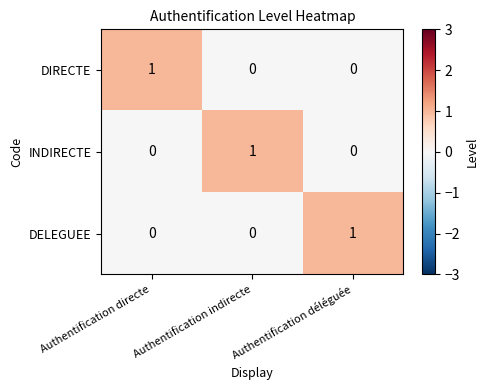

At how many categories does at least one series exceed 0?

3